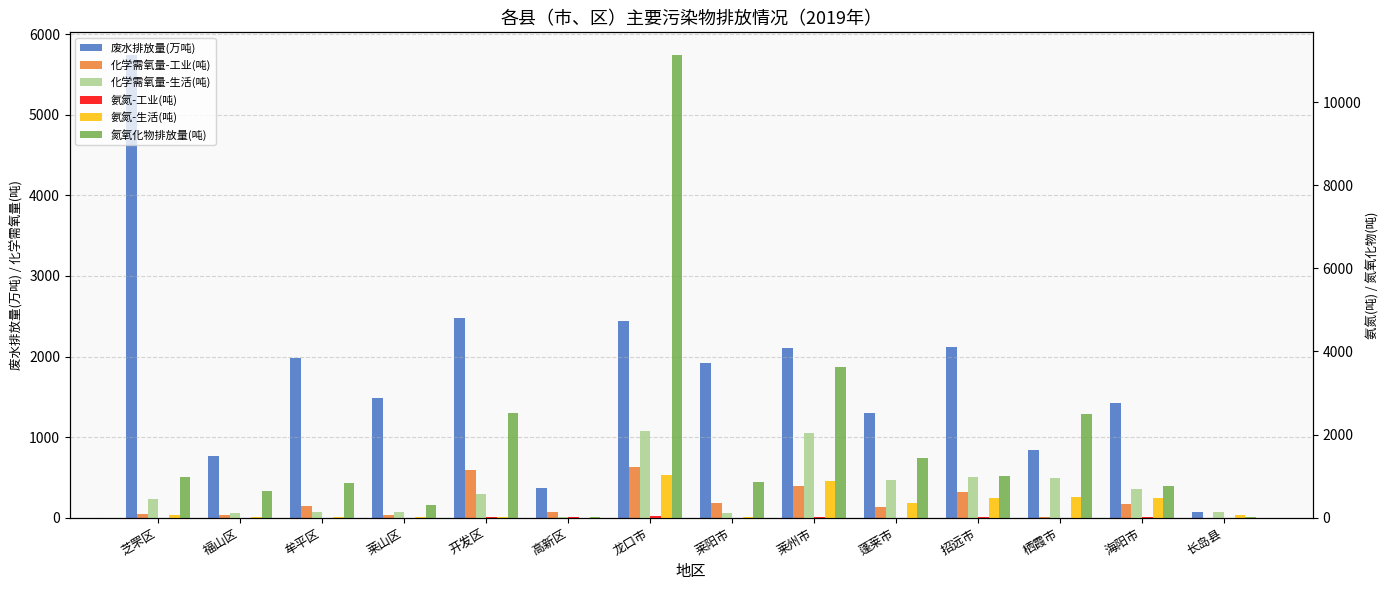

Reading left to right, what are all the values shown in this chart?

废水排放量(万吨): 5735.9	767.0	1985.6	1490.5	2474.3	373.8	2441.7	1914.2	2105.2	1295.3	2117.4	836.8	1421.1	72.1
化学需氧量-工业(吨): 51.9	35.3	141.1	36.5	593.6	72.9	632.0	185.5	395.4	130.8	317.1	10.2	170.2	0.0
化学需氧量-生活(吨): 444.3	113.6	140.4	132.1	568.2	26.0	2097.5	124.8	2040.5	909.5	976.5	966.3	685.1	141.2
氨氮-工业(吨): 2.1	0.5	3.8	2.1	23.5	6.7	46.3	3.9	21.1	2.2	7.3	0.9	7.6	0.0
氨氮-生活(吨): 74.0	18.5	23.4	22.4	28.2	3.9	1018.0	20.4	889.7	349.5	485.7	493.5	469.2	59.4
氮氧化物排放量(吨): 972.2	647.3	842.2	309.3	2509.8	15.7	11123.4	852.6	3627.7	1446.6	1009.8	2490.4	766.0	28.7